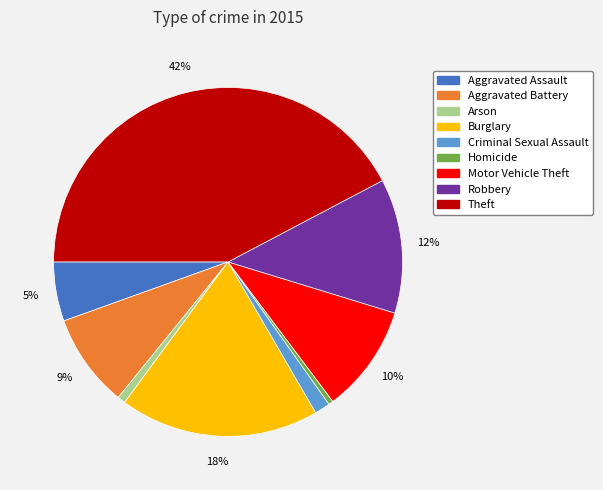

How many slices are in this pie chart?

9